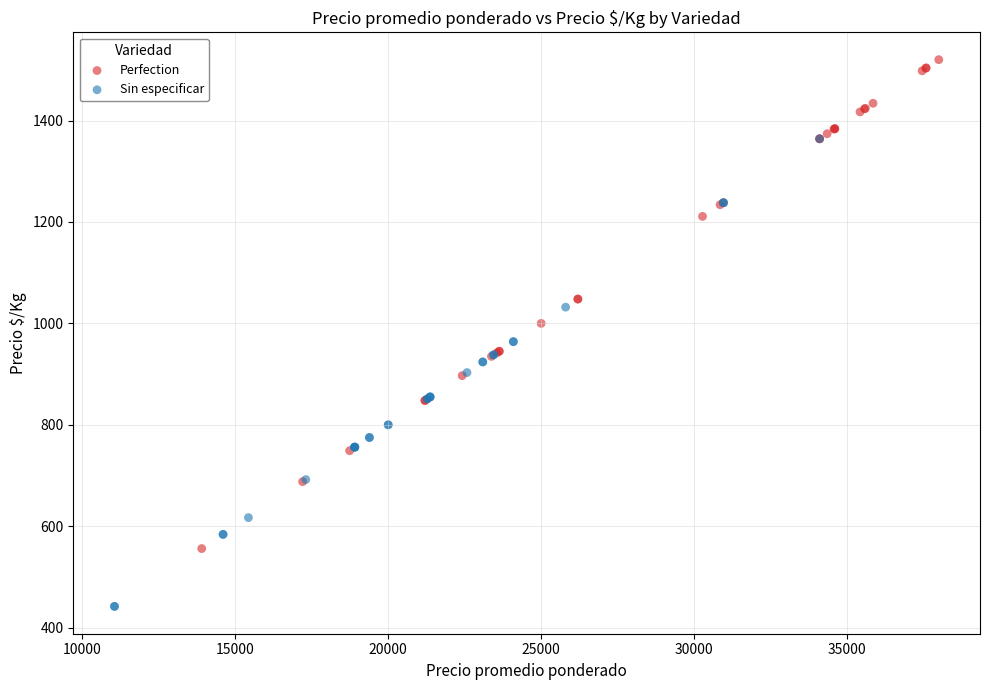

Which series reaches the maximum Y coordinate?

Perfection